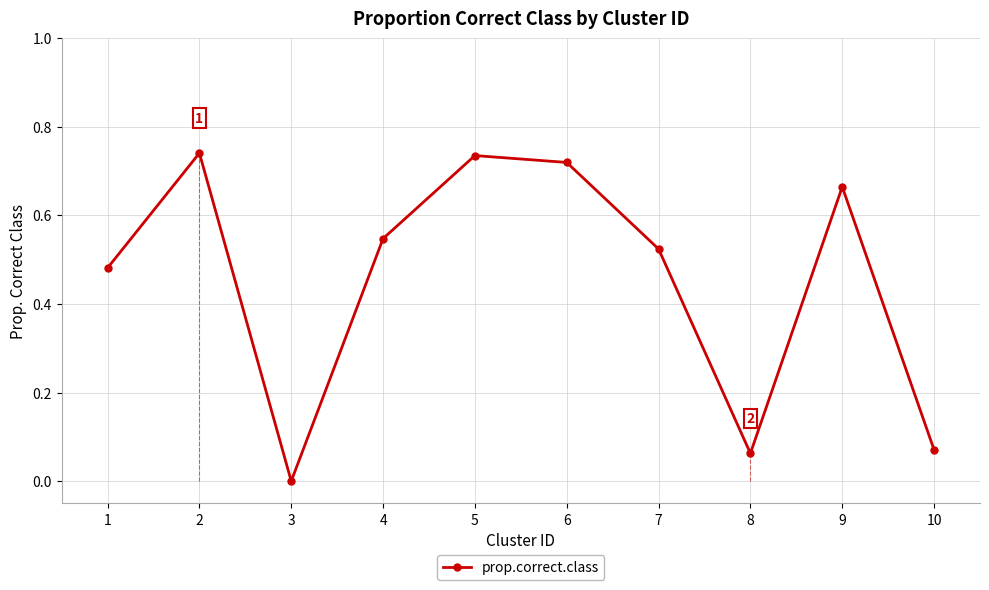

Which label corresponds to the smallest value in the chart?

3